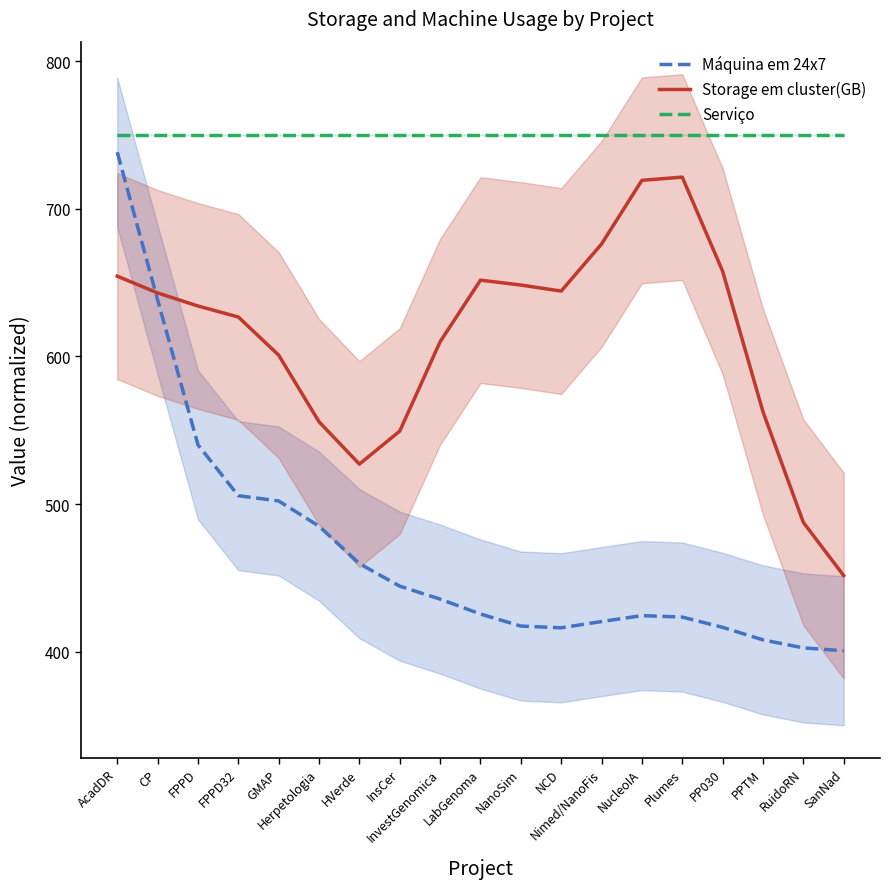

What is the maximum value shown in the chart?

750.0